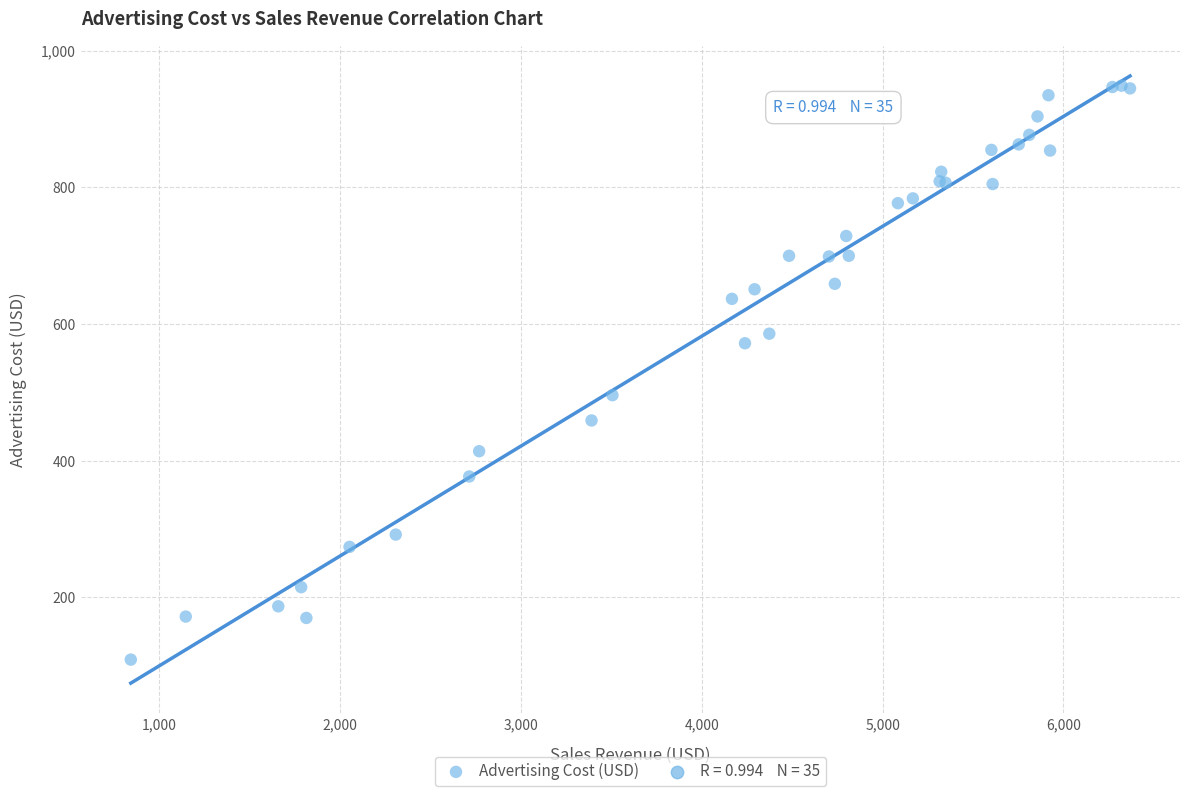

What Y value in the scatter plot is closest to 529?

496